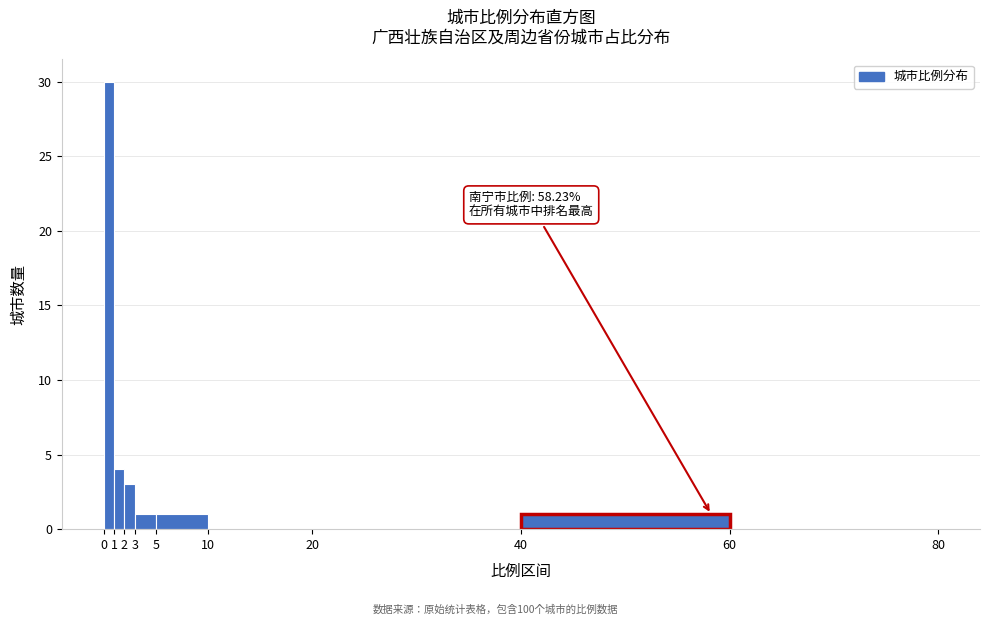

Which range on the x-axis has the tallest bar?

0 to 1